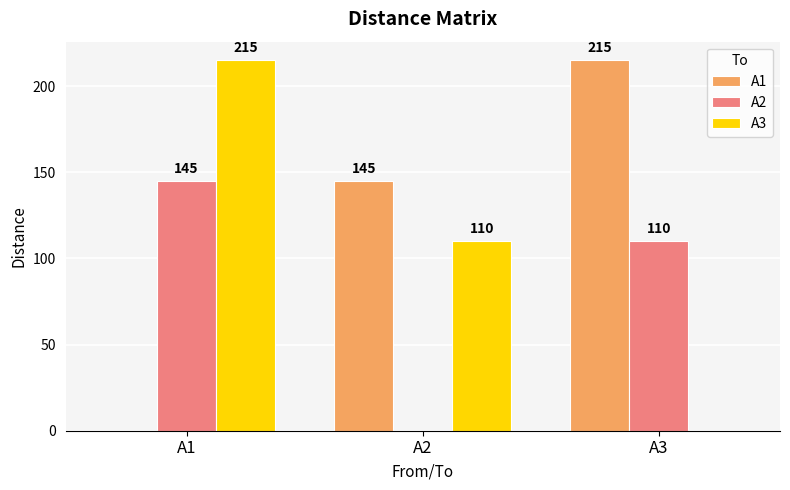

Which category has the highest value in the A1 series?

A3